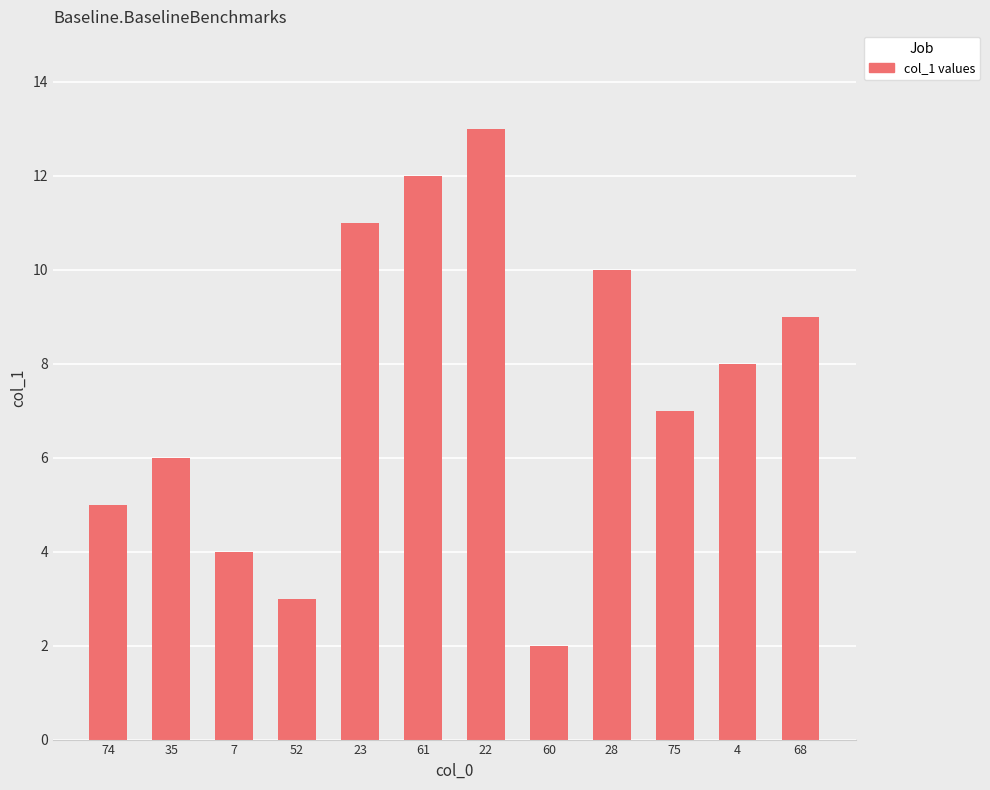

What is the smallest value displayed?

2.0